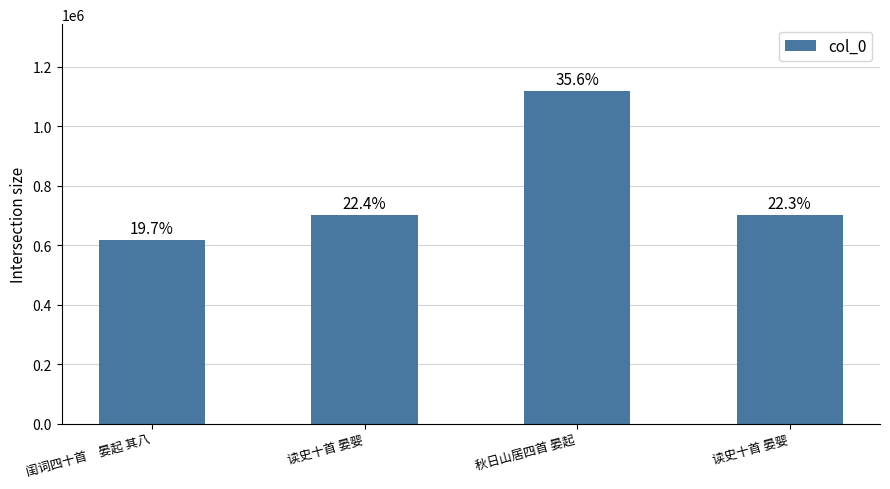

What is the difference between the maximum and minimum values?

500997